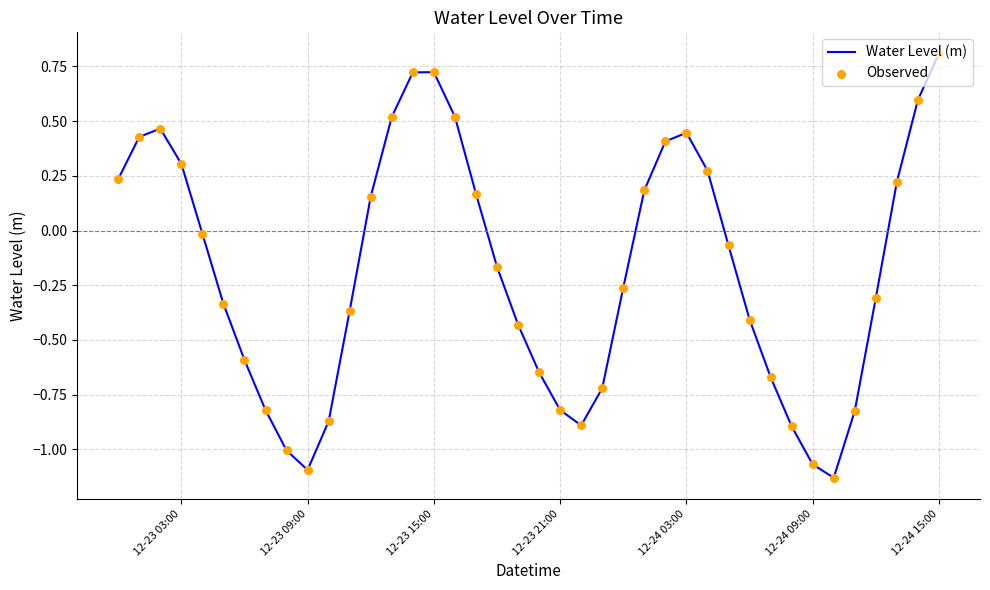

What is the difference between the maximum and minimum values?

1.9